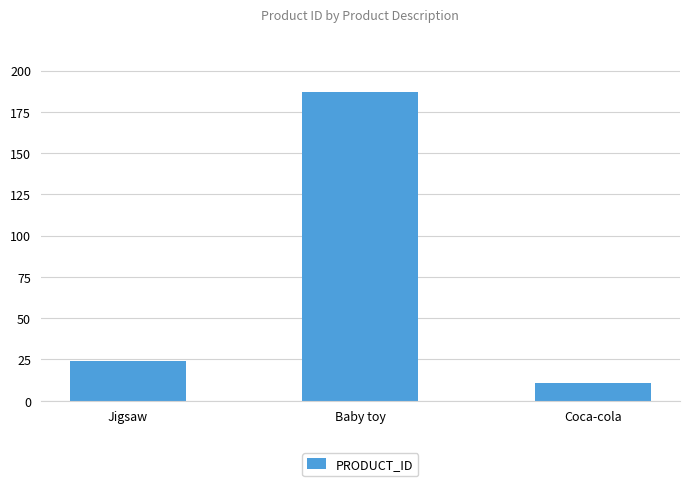

List the labels in order of value, largest first.

Baby toy, Jigsaw, Coca-cola